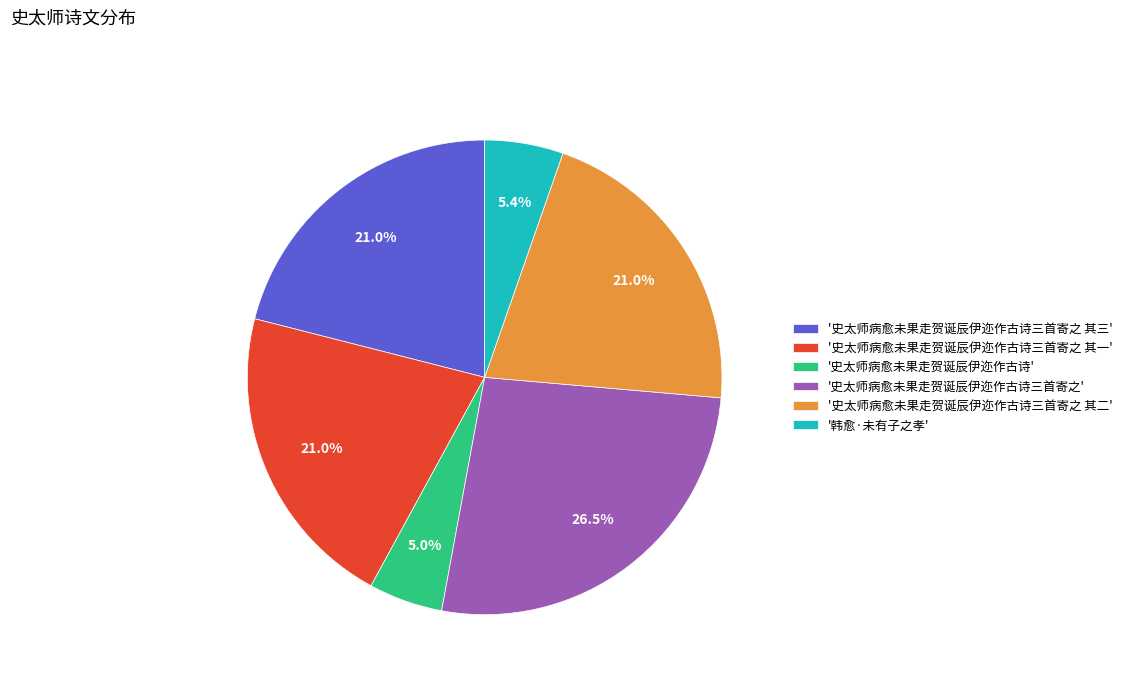

How many segments does this pie chart have?

6